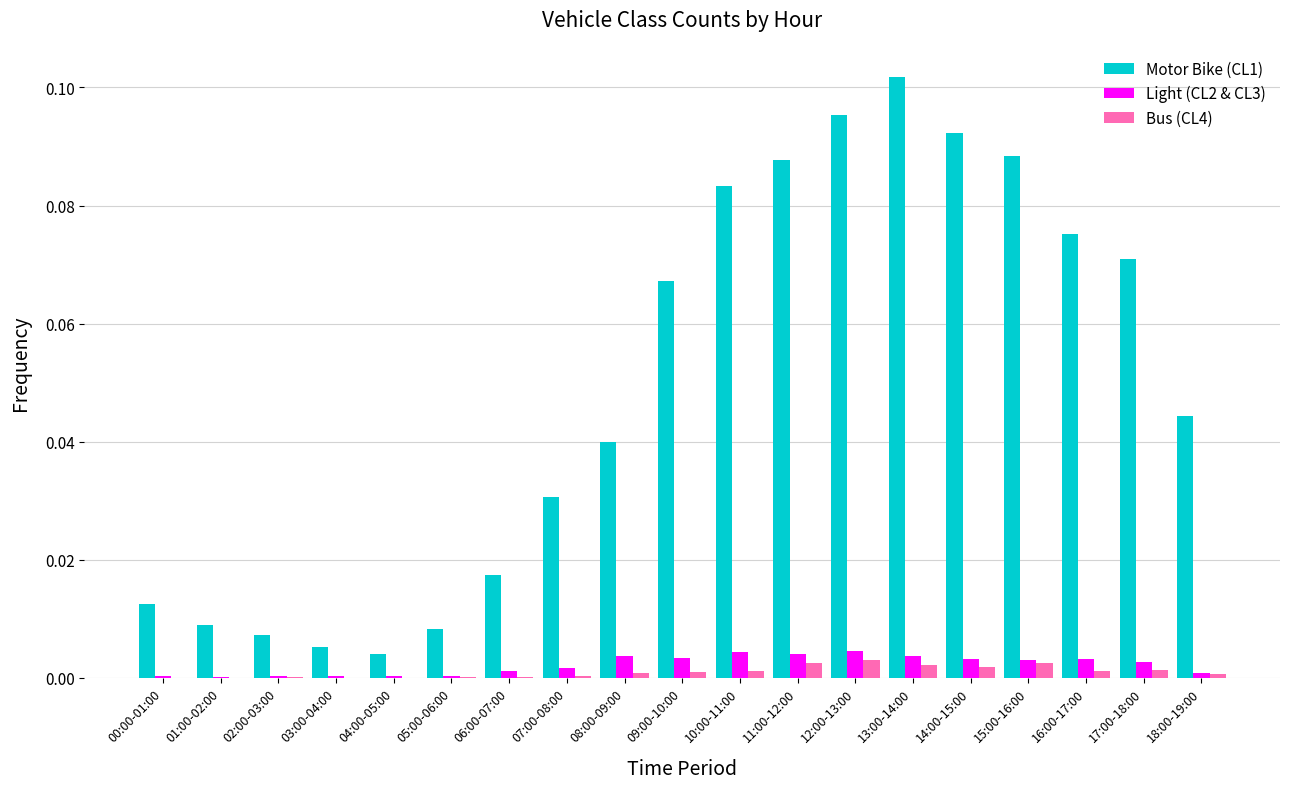

The value of Light (CL2 & CL3) at 05:00-06:00 is 0.0. True or false?

True